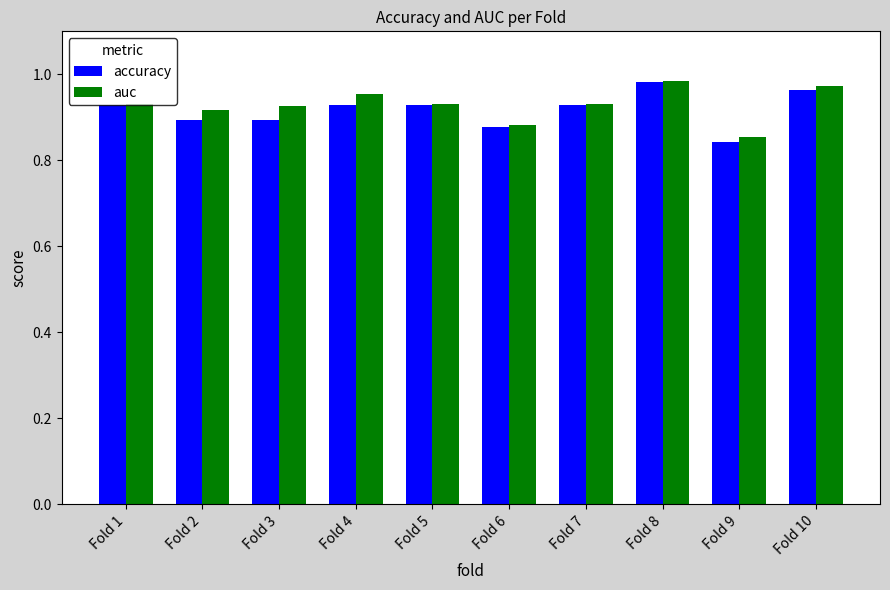

Count the number of categories in the chart.

10